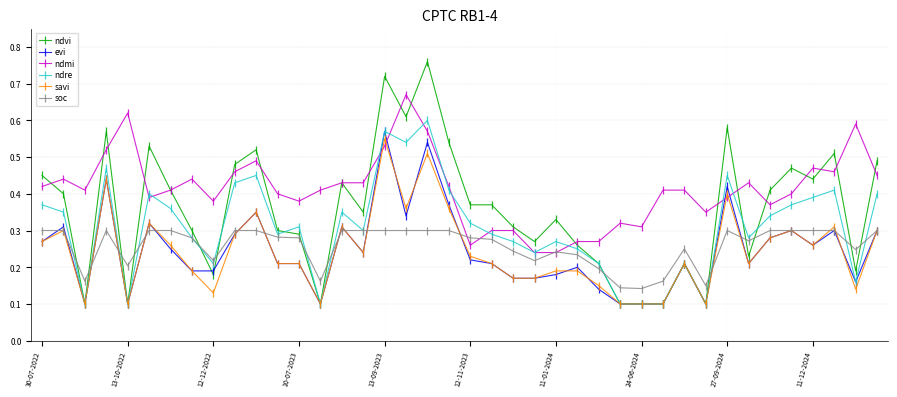

Which series has the largest total across all categories?

ndmi